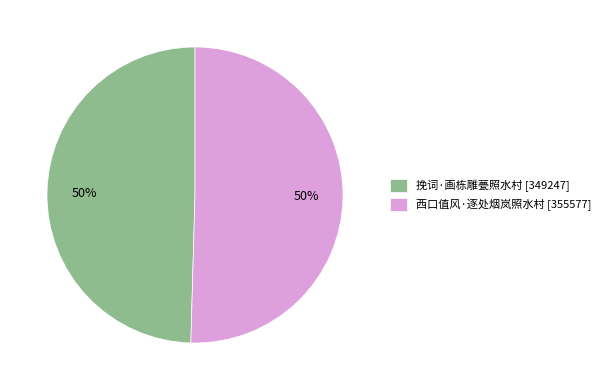

Do 挽词·画栋雕甍照水村 [349247] and 西口值风·逐处烟岚照水村 [355577] together represent more than half of the pie?

Yes